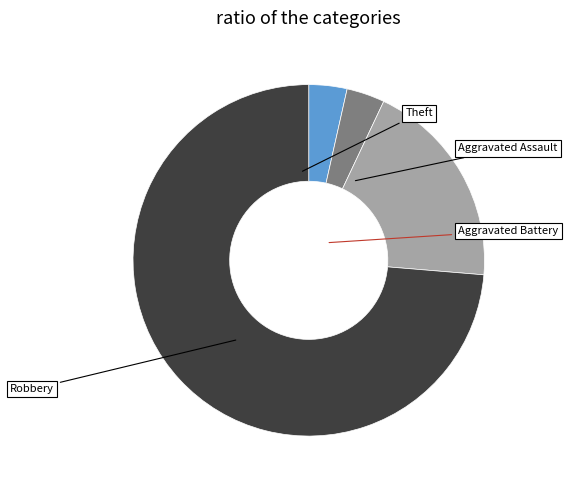

Which slice is the largest?

Theft